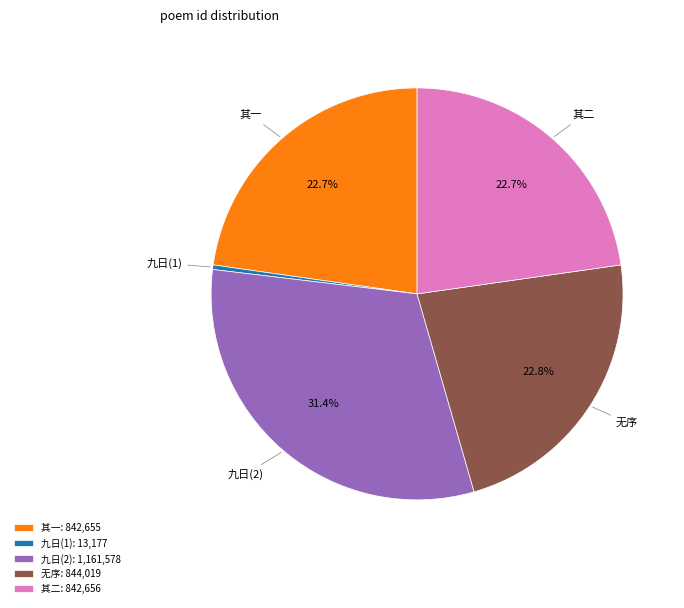

What is the ratio of the value at 其二 to the value at 九日(1)?

63.9